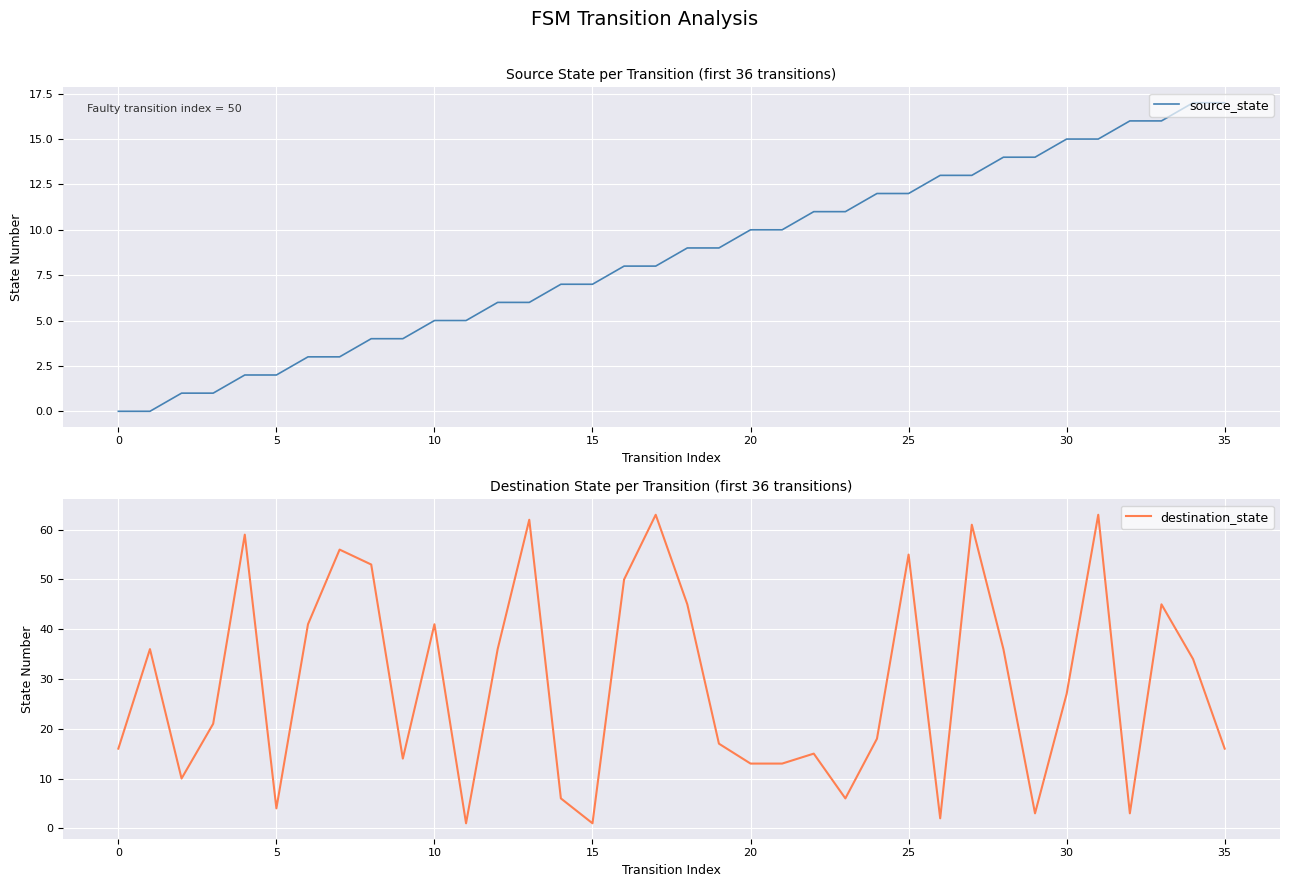

Where is source_state nearest to the value 8?

16